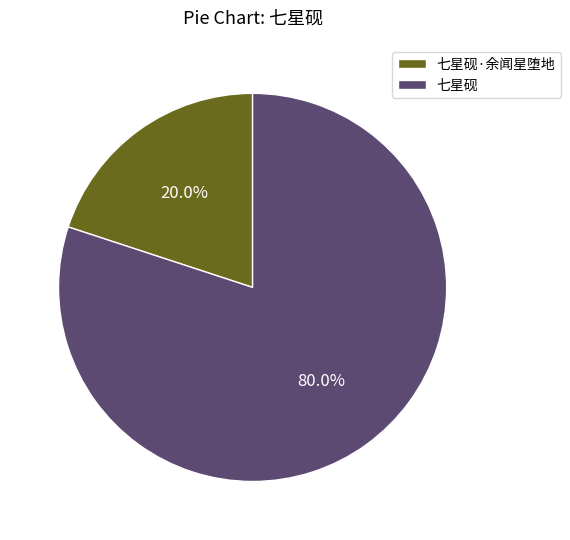

Which has a higher value, 七星砚·余闻星堕地 or 七星砚?

七星砚